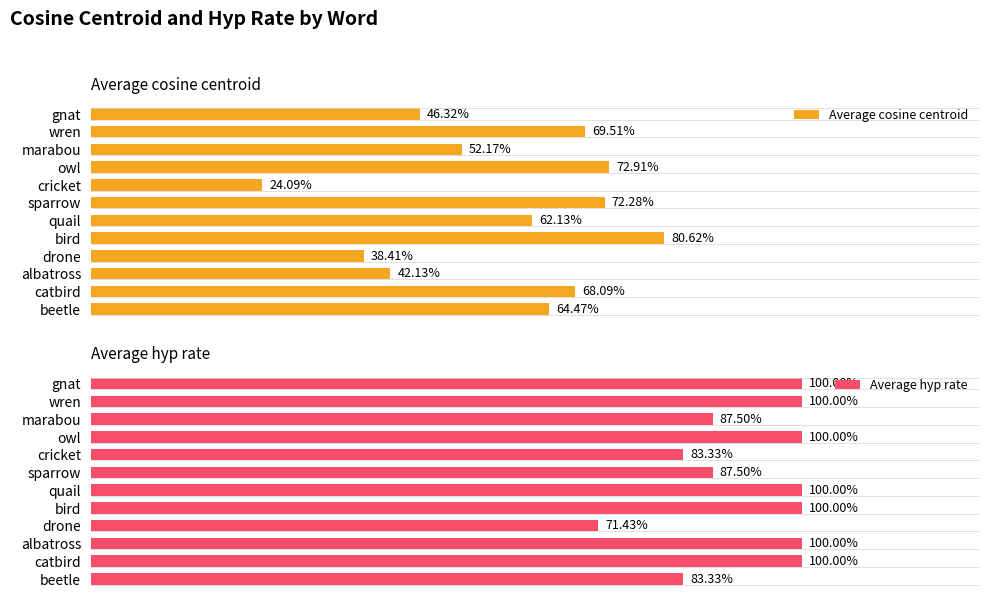

What is the average value of the avg_hyp_rate series?

0.9